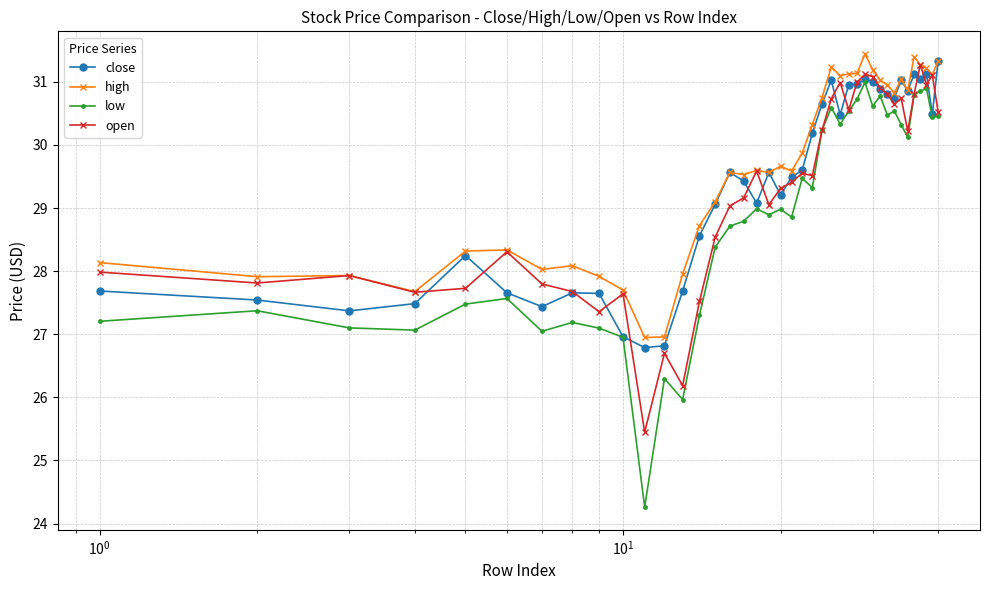

Rank the series by their average value, from highest to lowest.

high, close, open, low